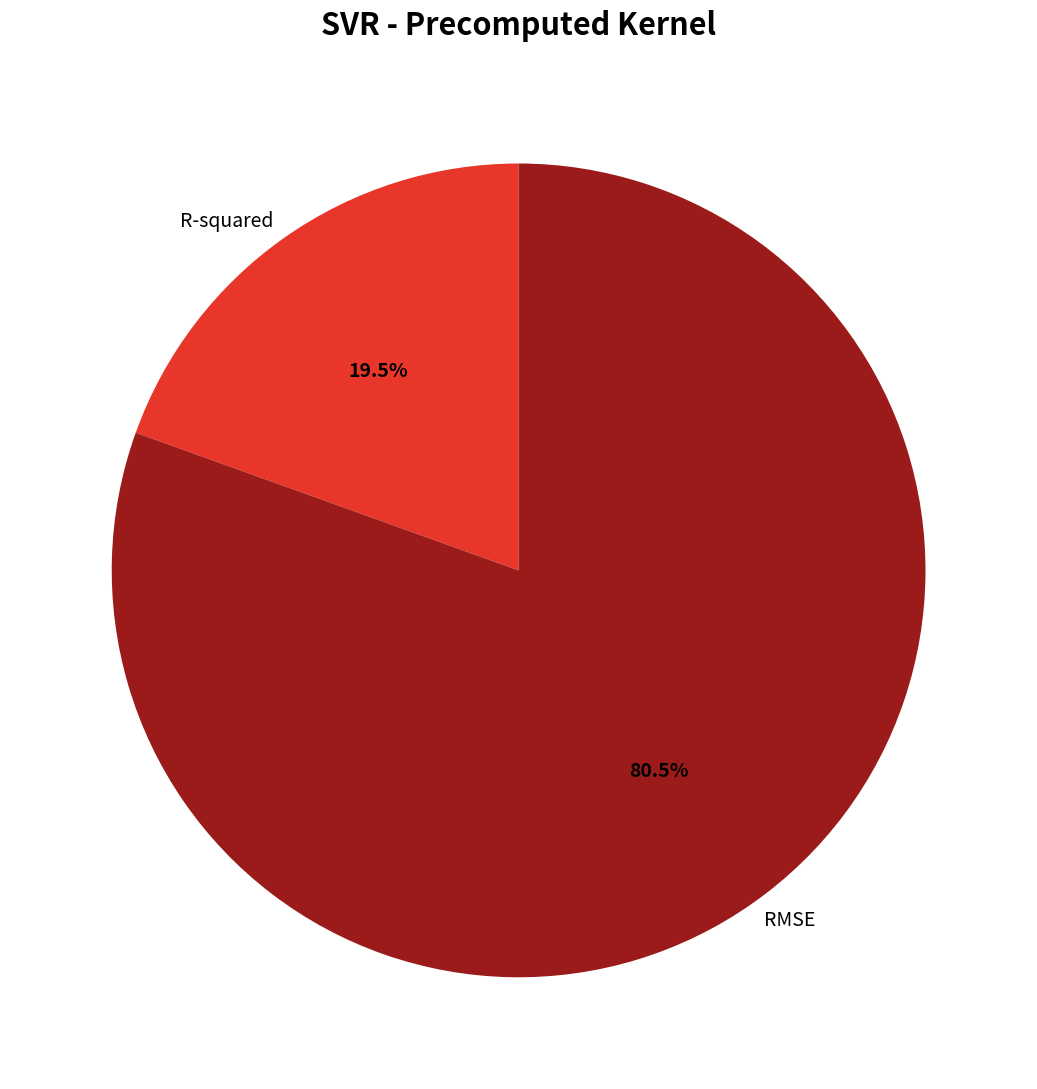

What percentage is NOT represented by R-squared?

80.5%